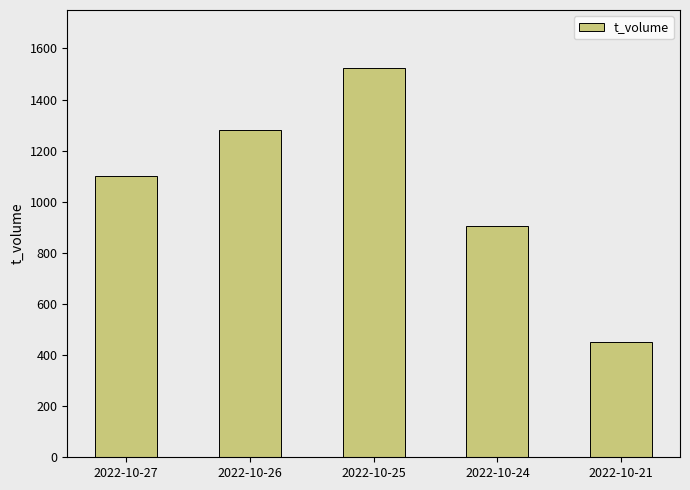

Approximately how many times larger is the value at 2022-10-24 compared to 2022-10-21?

2.0